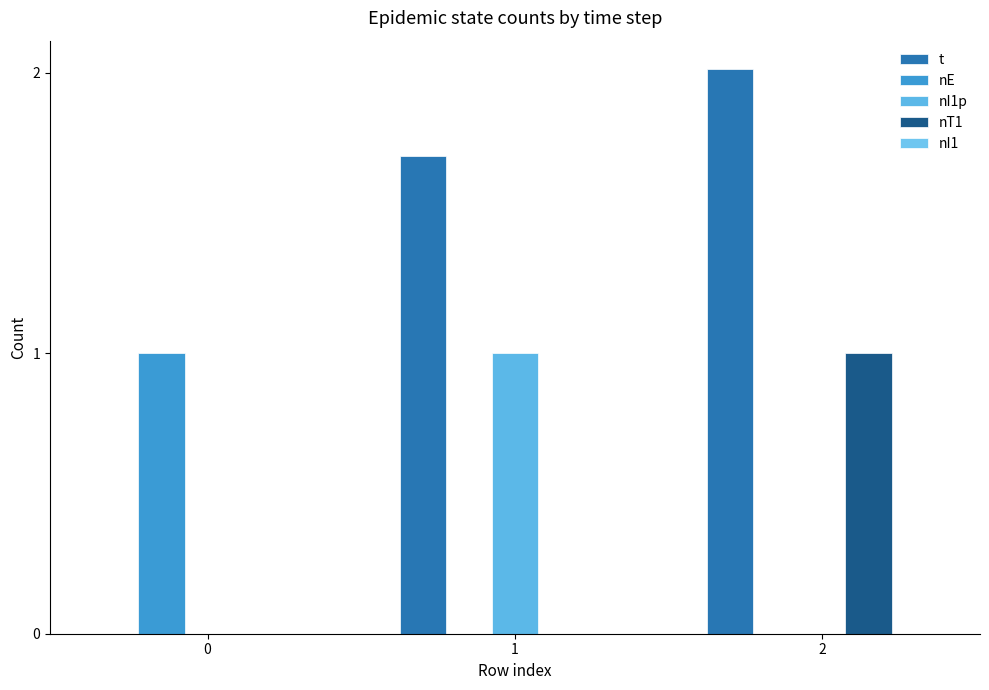

Between 0 and 2, which series saw the biggest shift?

t